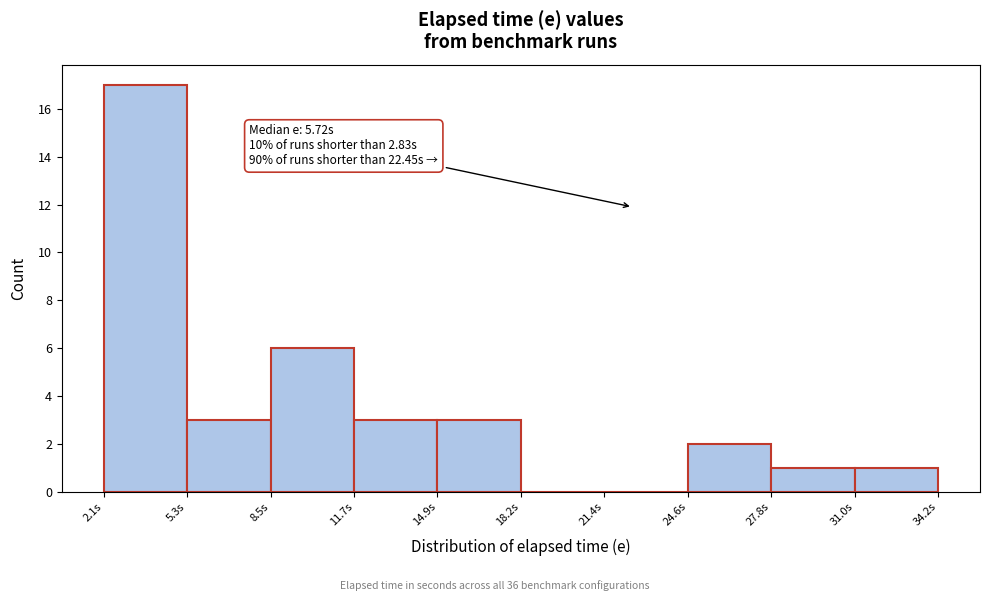

Which range on the x-axis has the tallest bar?

2.0 to 5.5